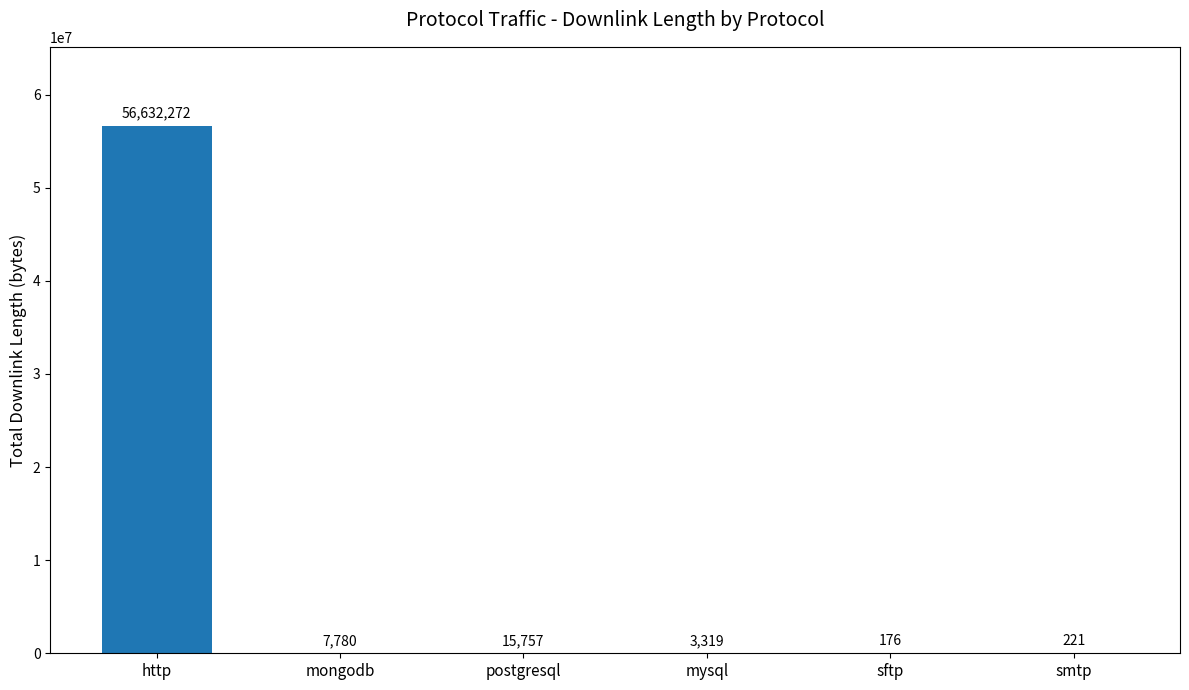

Which label corresponds to the largest value in the chart?

http